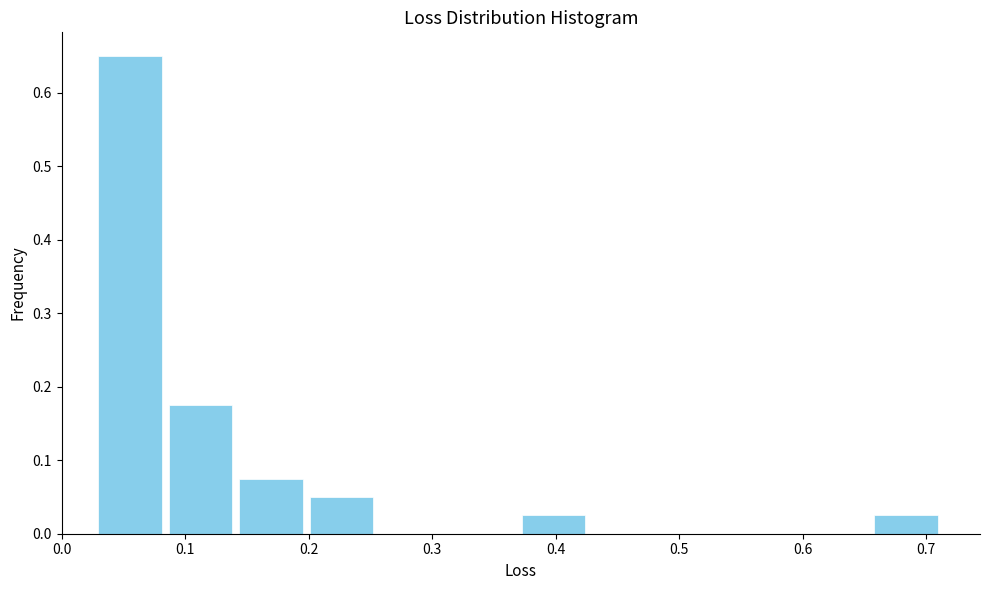

Which range on the x-axis has the tallest bar?

0.03 to 0.08